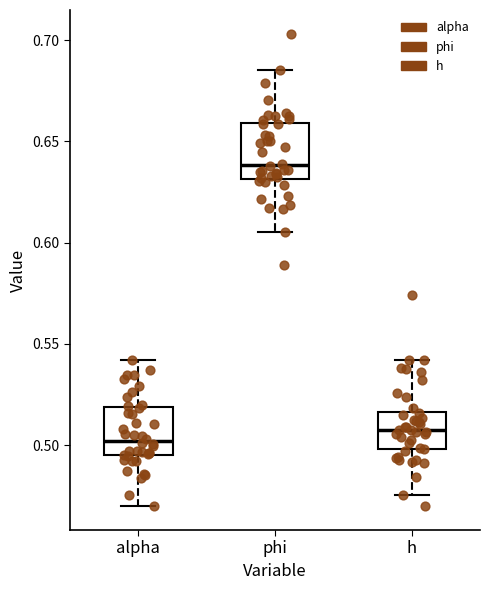

Reading left to right, transcribe this box plot: for each box, give where its median line is, the range the box spans, and where its two whiskers end, as read against the y-axis. The values are not printed on the chart, so give them approximately, as read against the axis.

alpha: median 0.500, box 0.495 to 0.520, whiskers 0.470 to 0.540
phi: median 0.640, box 0.630 to 0.660, whiskers 0.605 to 0.685
h: median 0.505, box 0.500 to 0.515, whiskers 0.475 to 0.540